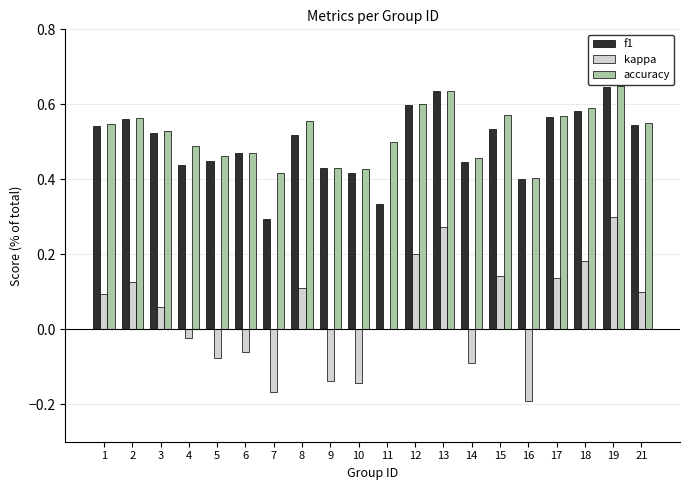

The value of accuracy at 17 is 0.6. True or false?

True